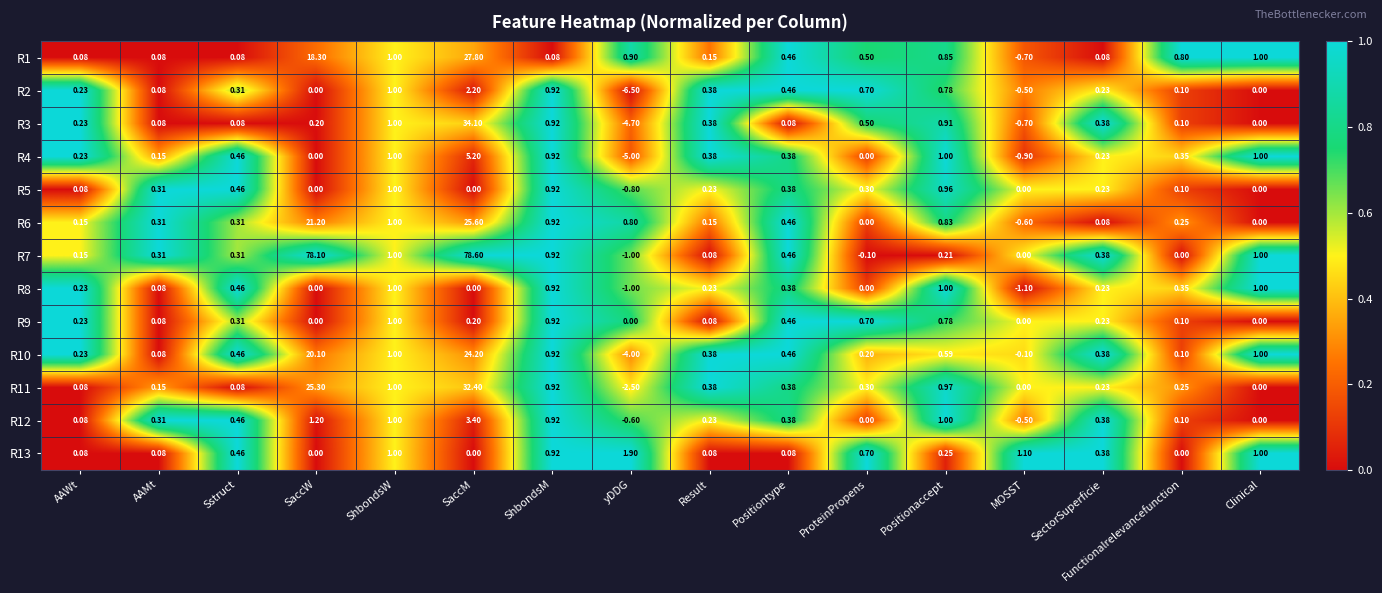

Which series has the largest range (max minus min)?

R7